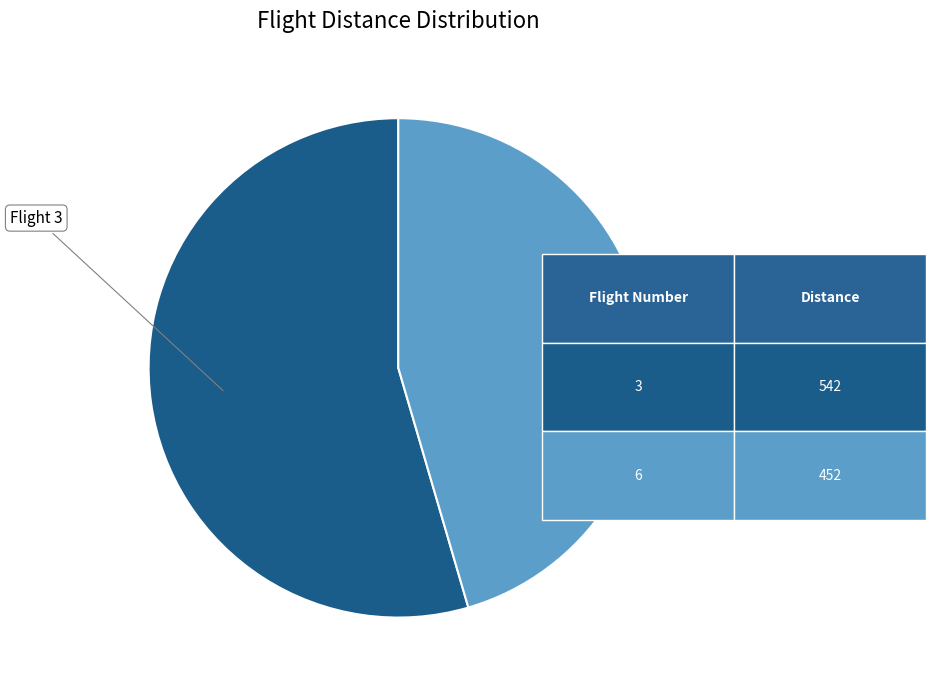

Is there any slice that represents more than half of the pie?

Yes